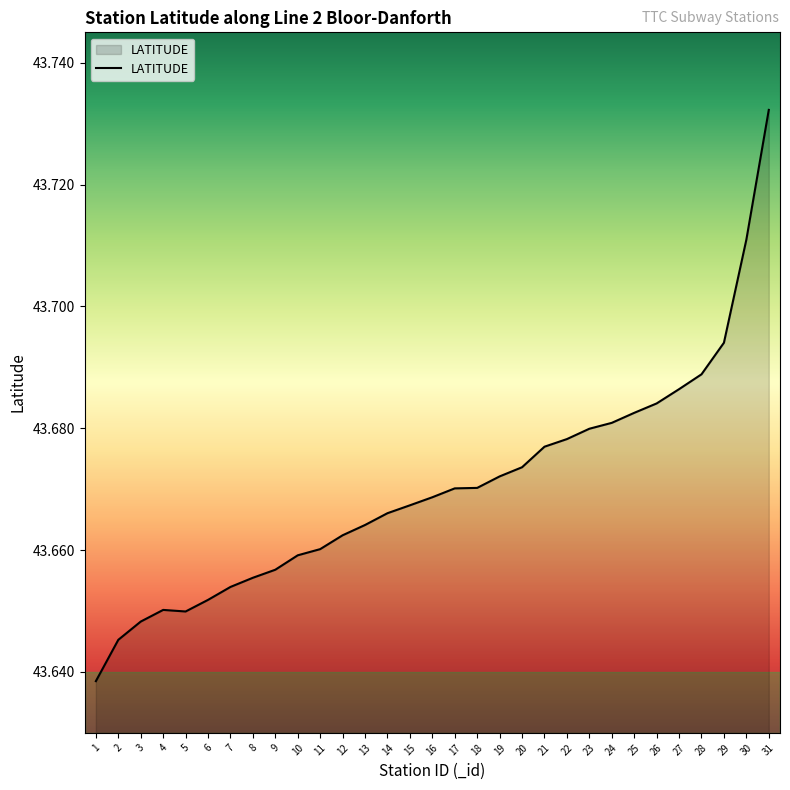

True or false: the data shows 12.6 at 30.

False